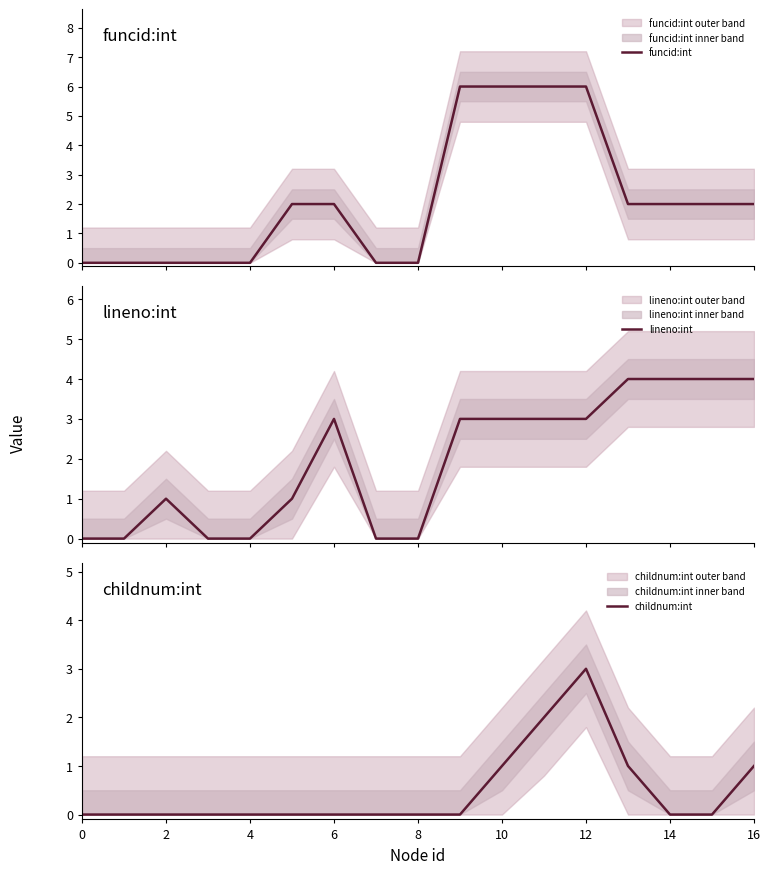

How many lines are shown in the chart?

3